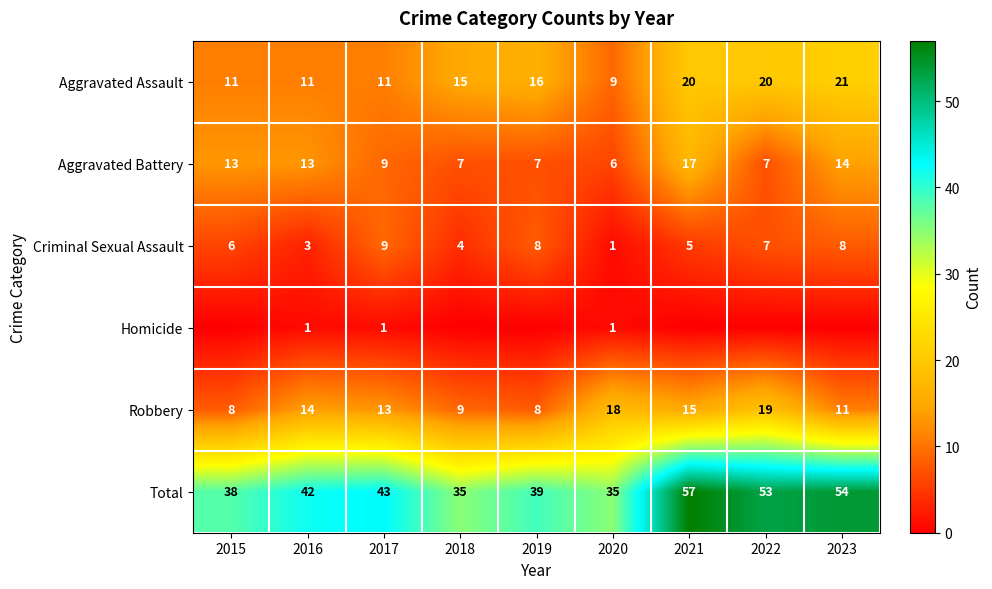

Between 2018 and 2021, which is larger?

2021